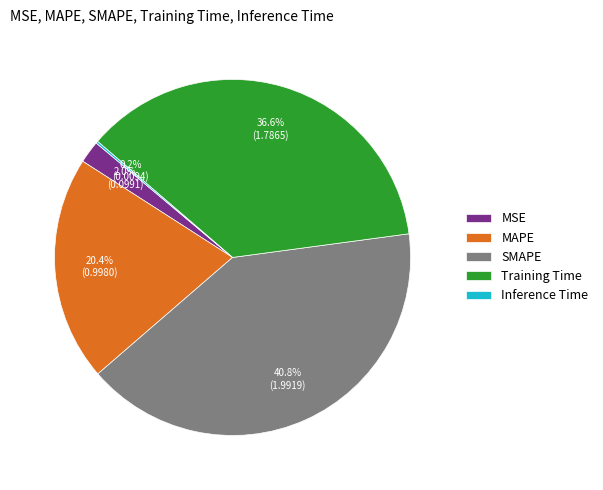

What percentage is the MSE slice, to the nearest percent?

2%